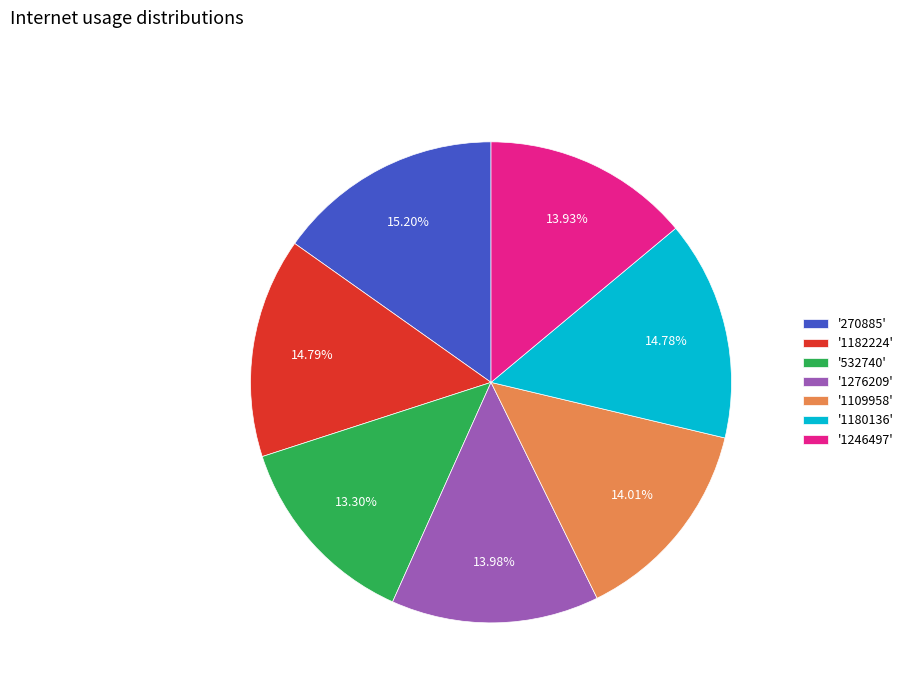

Which has a higher value, '532740' or '1182224'?

'1182224'